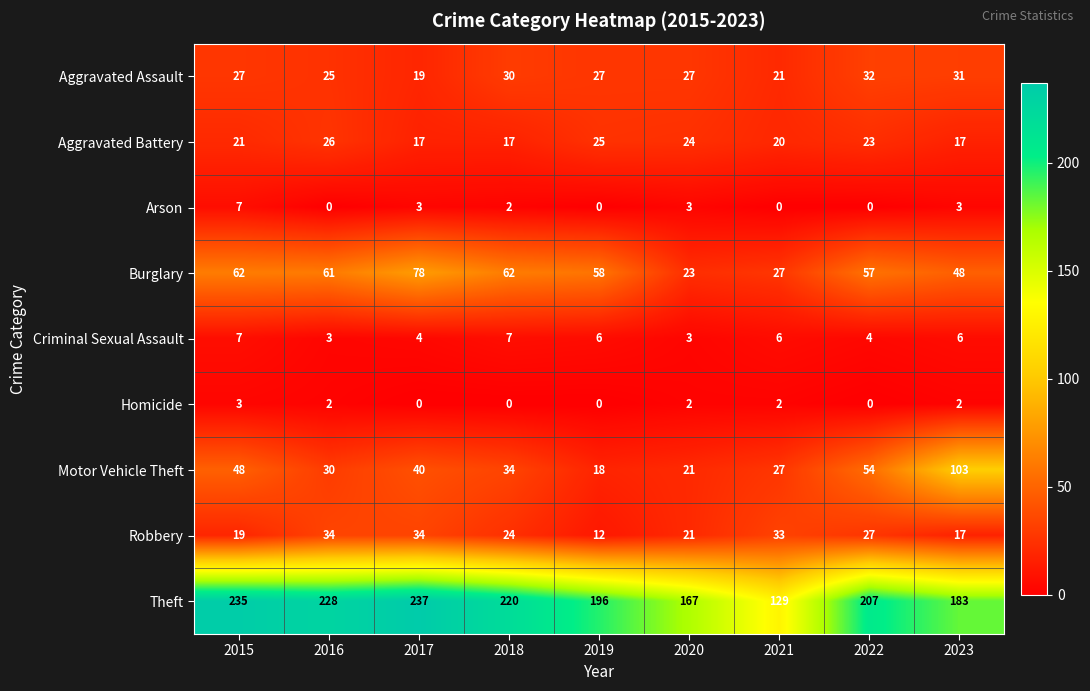

Where does the Robbery series first go above 24?

2016